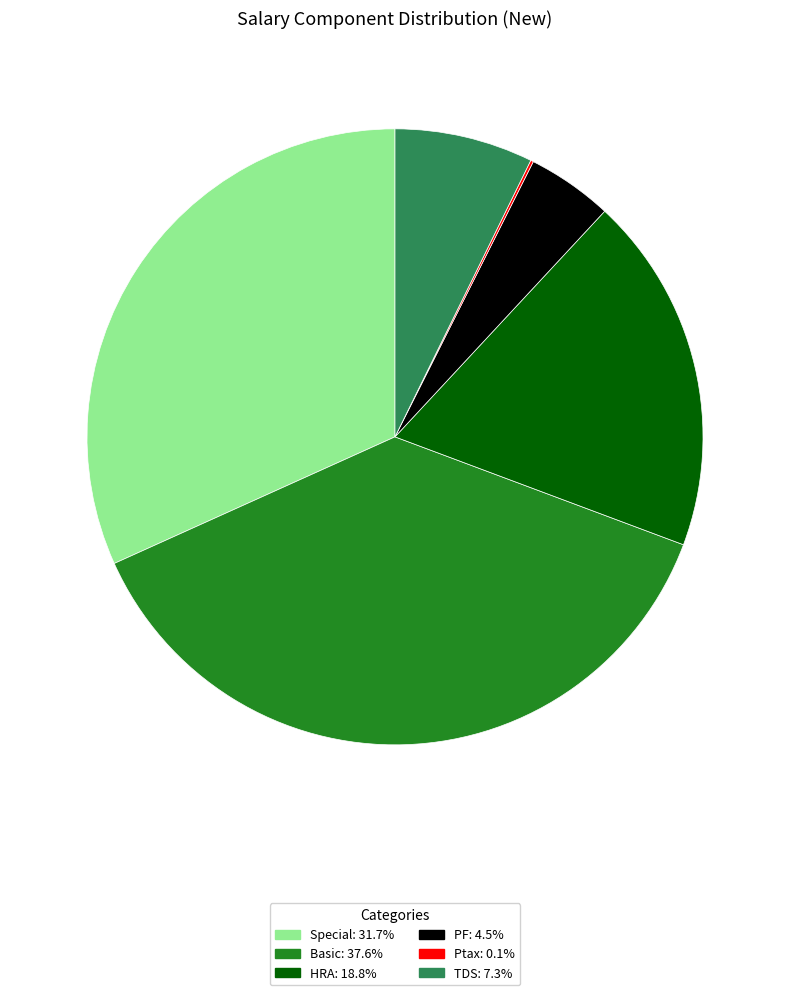

Does any single category account for the majority?

No